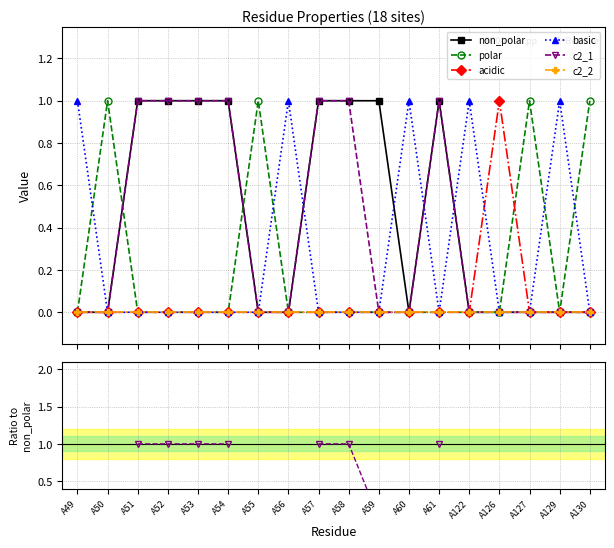

True or false: c2_2 and acidic cross at least once.

False